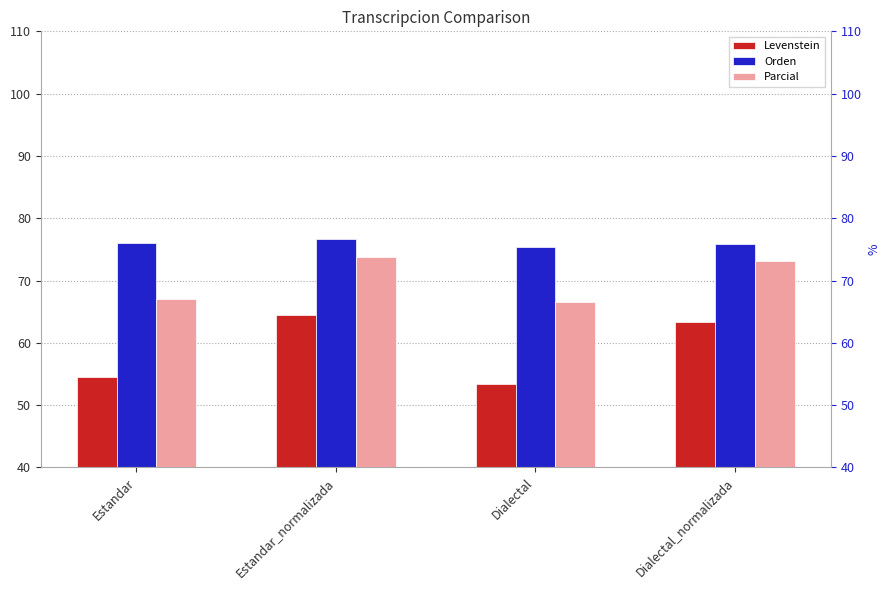

List the series in order of their peak value, highest first.

Orden, Parcial, Levenstein